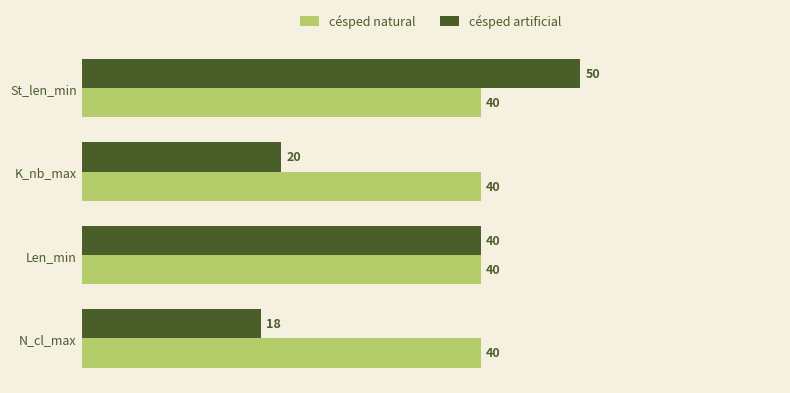

How many series are shown in this chart?

2